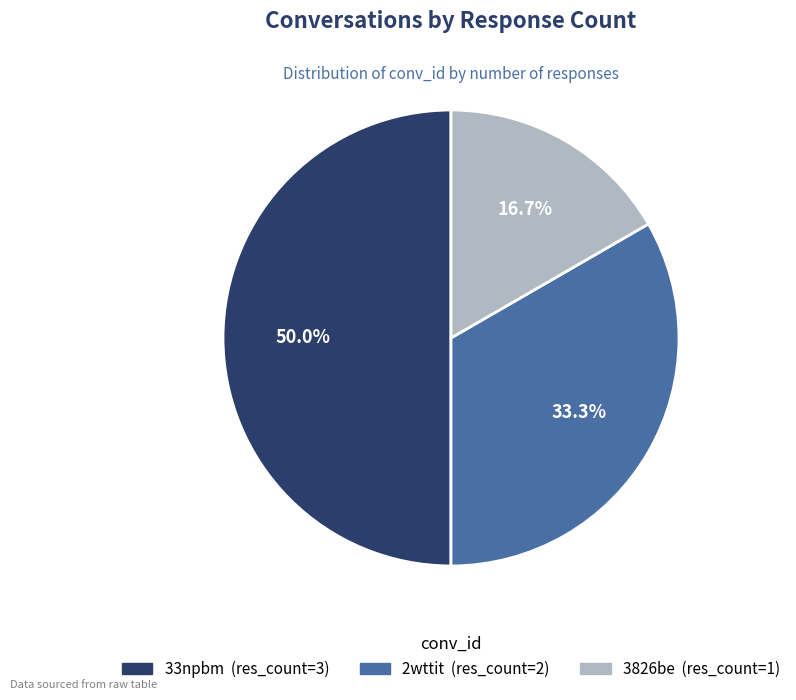

To the nearest percent, what is the combined percentage of 2wttit and 3826be?

50%